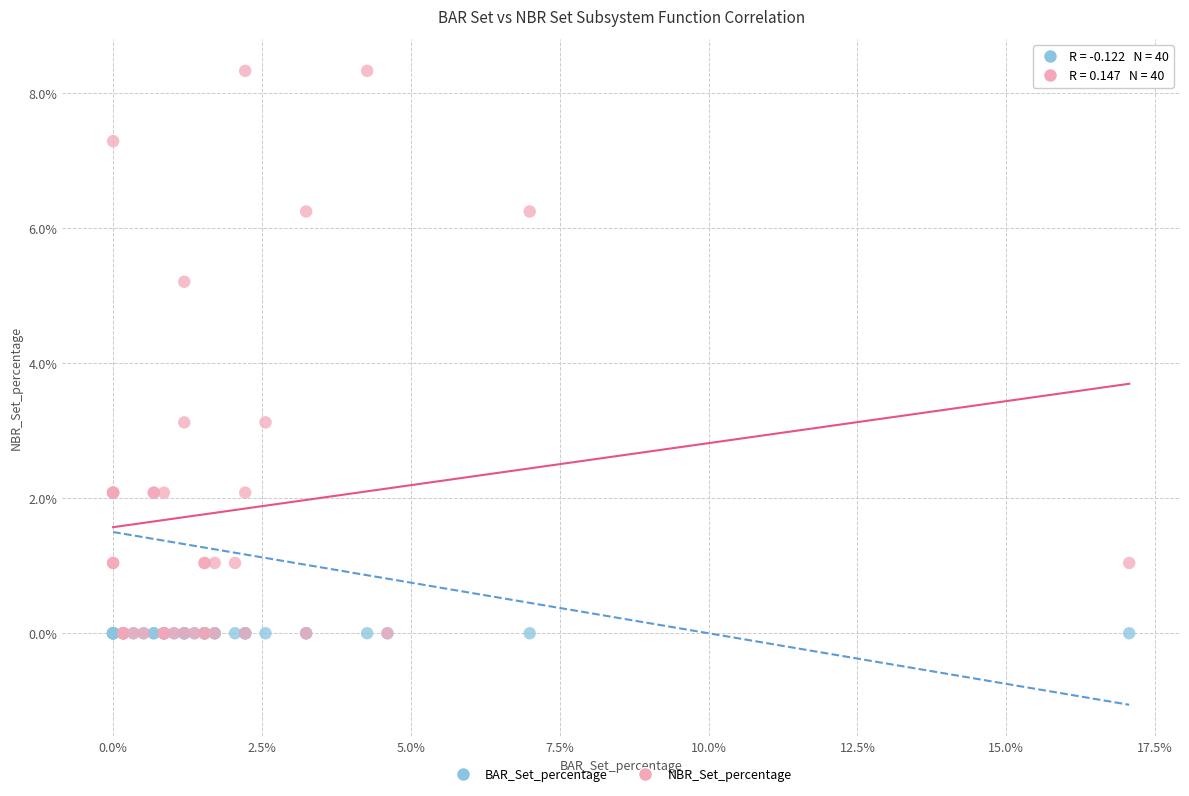

What are all the series names shown in the legend?

BAR_Set_percentage, NBR_Set_percentage